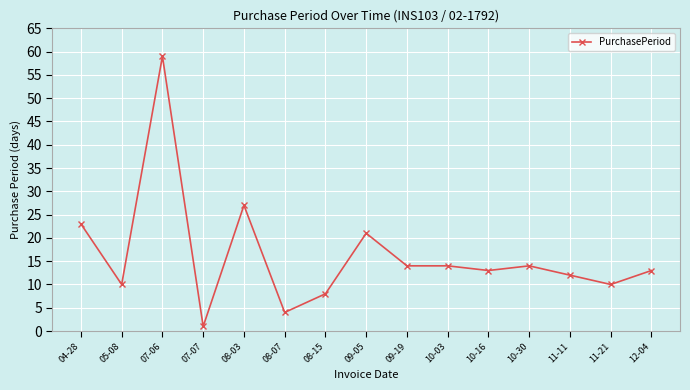

Reading left to right, extract all data points from this chart.

23	10	59	1	27	4	8	21	14	14	13	14	12	10	13